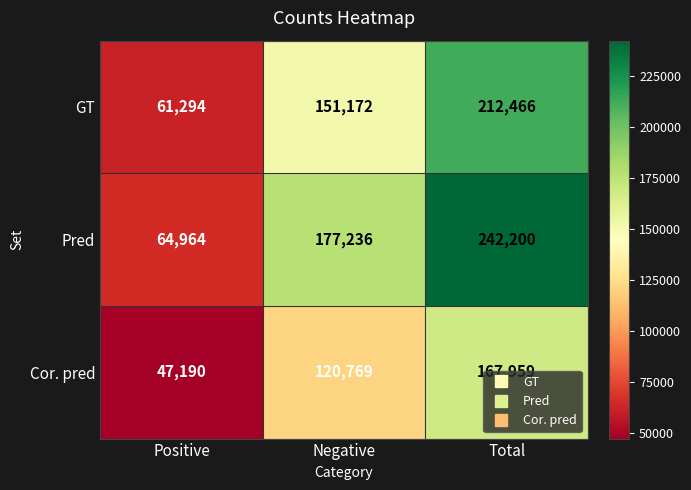

What is the difference between the maximum and minimum values in the GT series?

151172